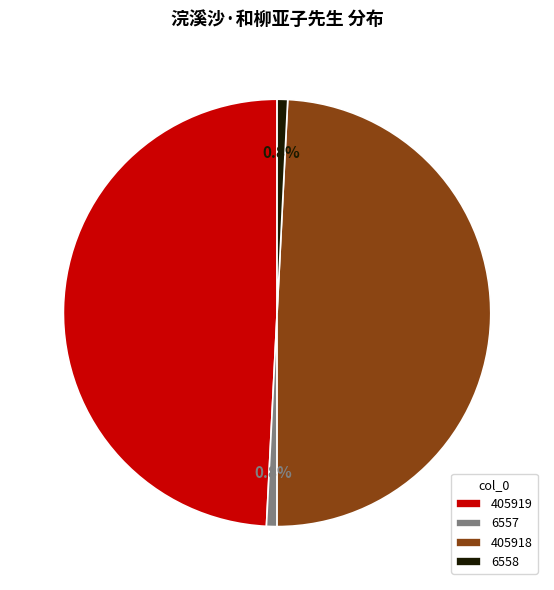

Is there a majority slice in this chart?

No